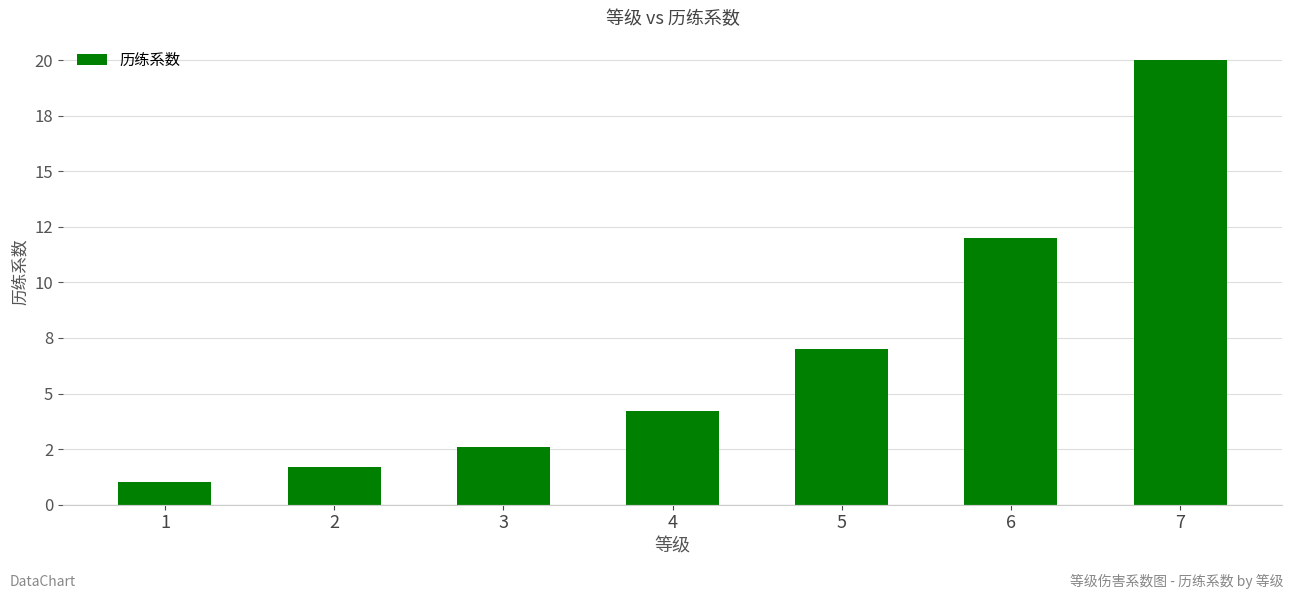

What is the maximum value shown in the chart?

20.0